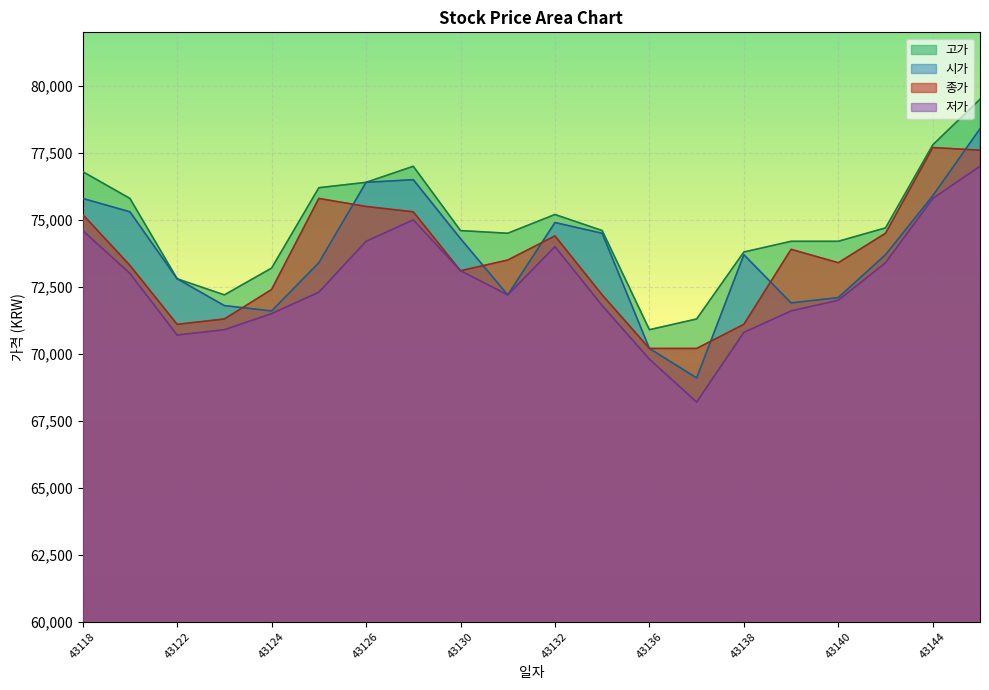

What is the maximum value for 저가?

77000